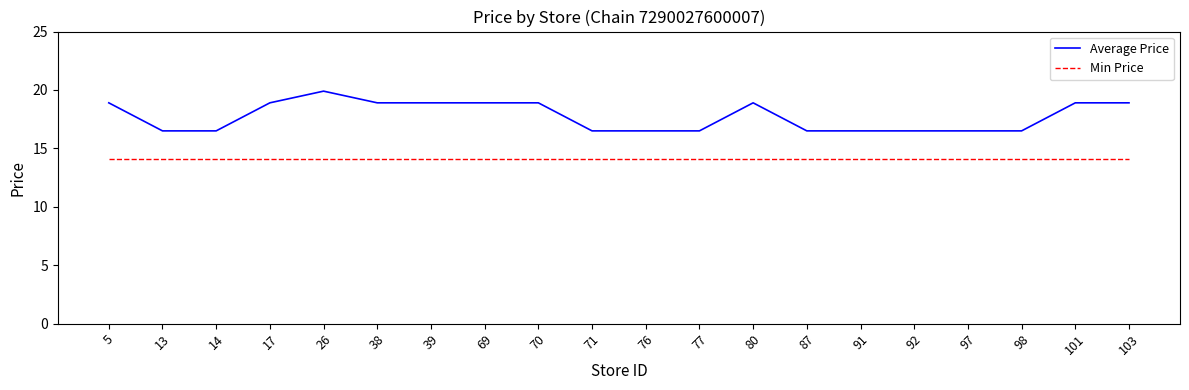

At how many categories does at least one series exceed 15?

20